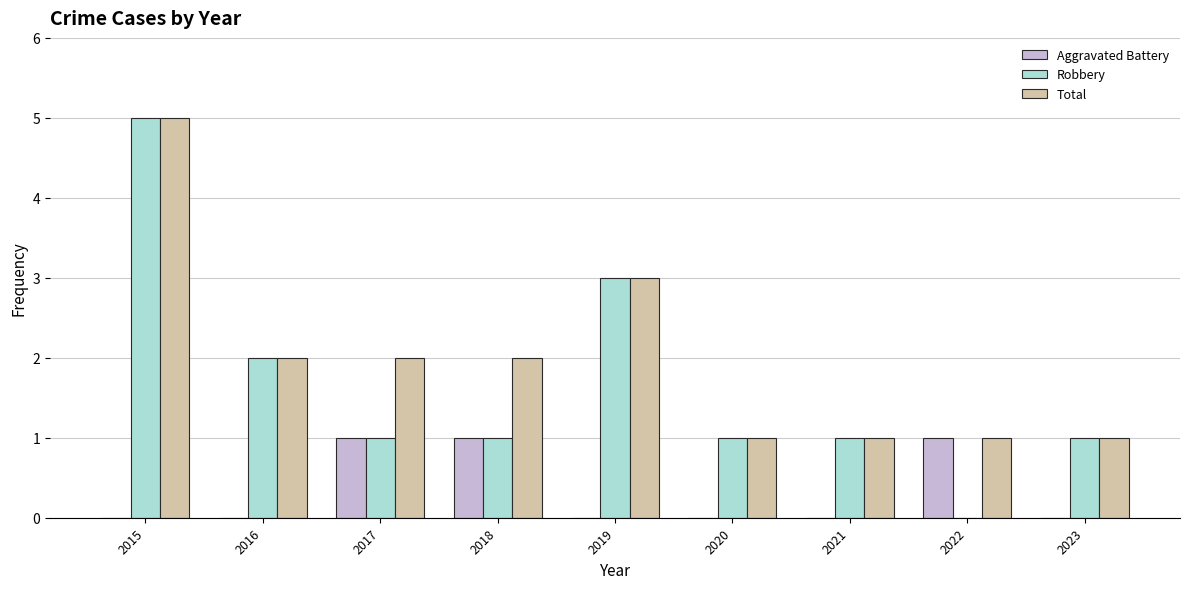

What are all the series names shown in the legend?

Aggravated Battery, Robbery, Total